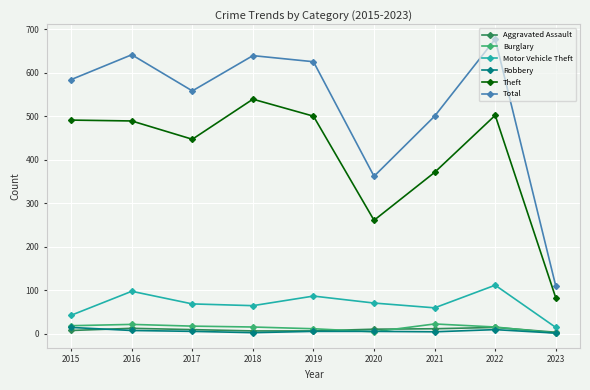

Between 2019 and 2021, which series saw the biggest shift?

Theft